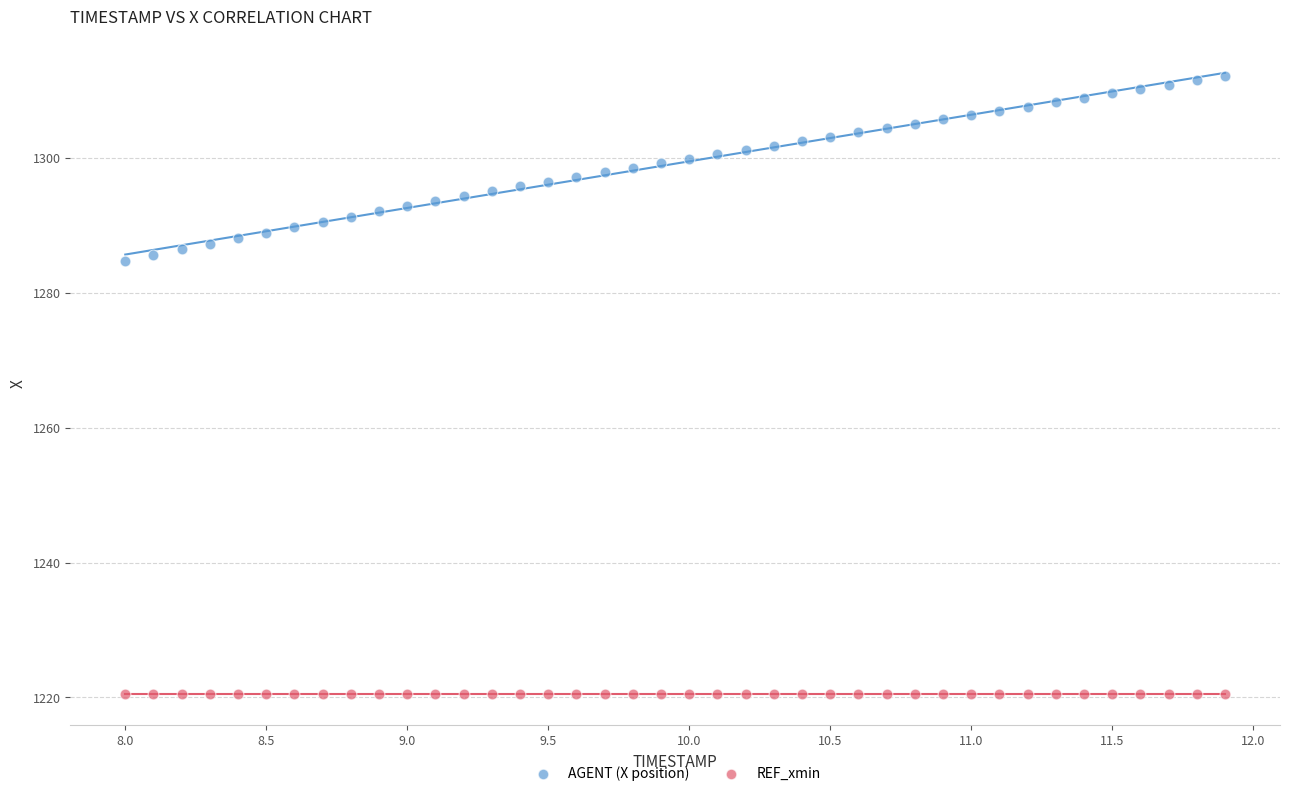

Which series contains the highest Y value?

AGENT (X position)